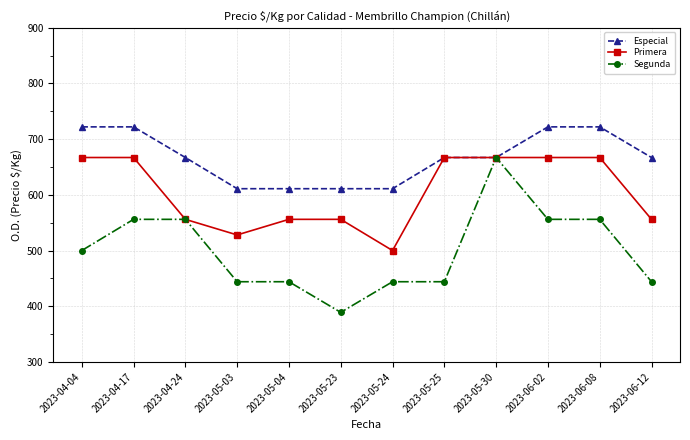

Reading left to right, what are all the values shown in this chart?

Especial: 2023-04-04=722	2023-04-17=722	2023-04-24=667	2023-05-03=611	2023-05-04=611	2023-05-23=611	2023-05-24=611	2023-05-25=667	2023-05-30=667	2023-06-02=722	2023-06-08=722	2023-06-12=667
Primera: 2023-04-04=667	2023-04-17=667	2023-04-24=556	2023-05-03=528	2023-05-04=556	2023-05-23=556	2023-05-24=500	2023-05-25=667	2023-05-30=667	2023-06-02=667	2023-06-08=667	2023-06-12=556
Segunda: 2023-04-04=500	2023-04-17=556	2023-04-24=556	2023-05-03=444	2023-05-04=444	2023-05-23=389	2023-05-24=444	2023-05-25=444	2023-05-30=667	2023-06-02=556	2023-06-08=556	2023-06-12=444